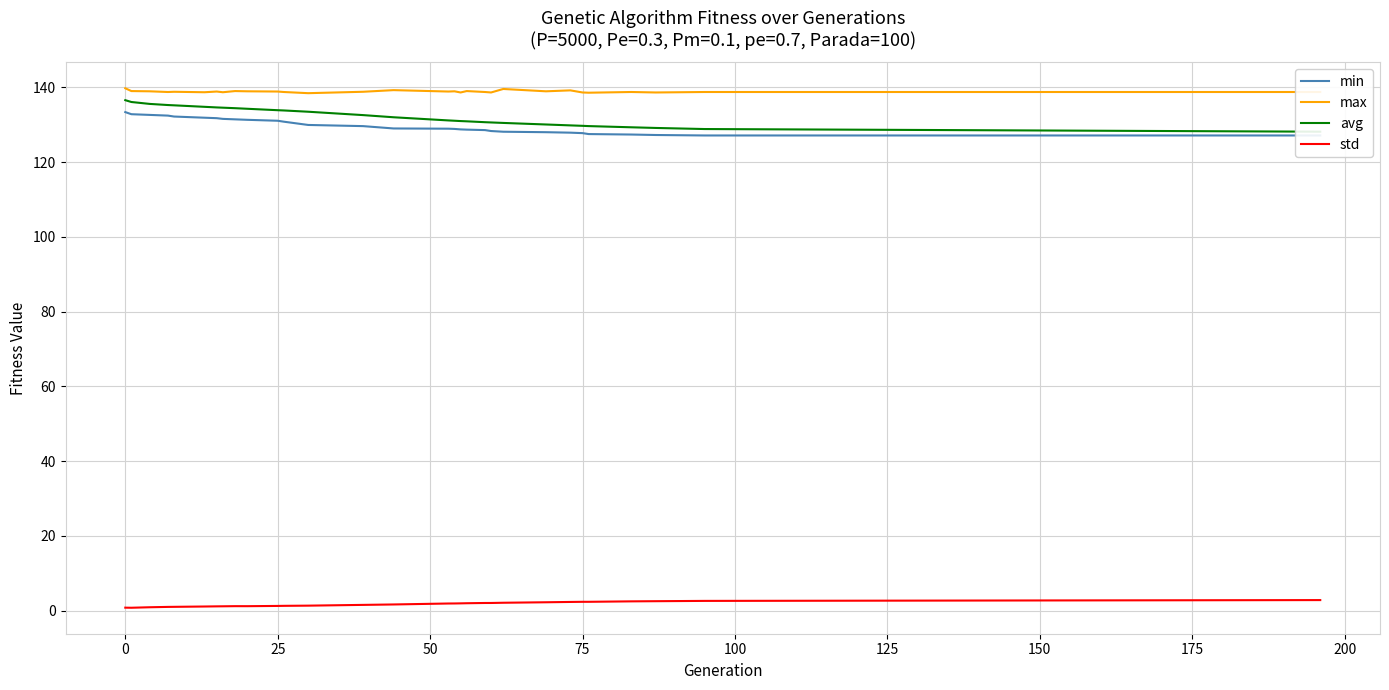

True or false: max and std intersect in this chart.

False